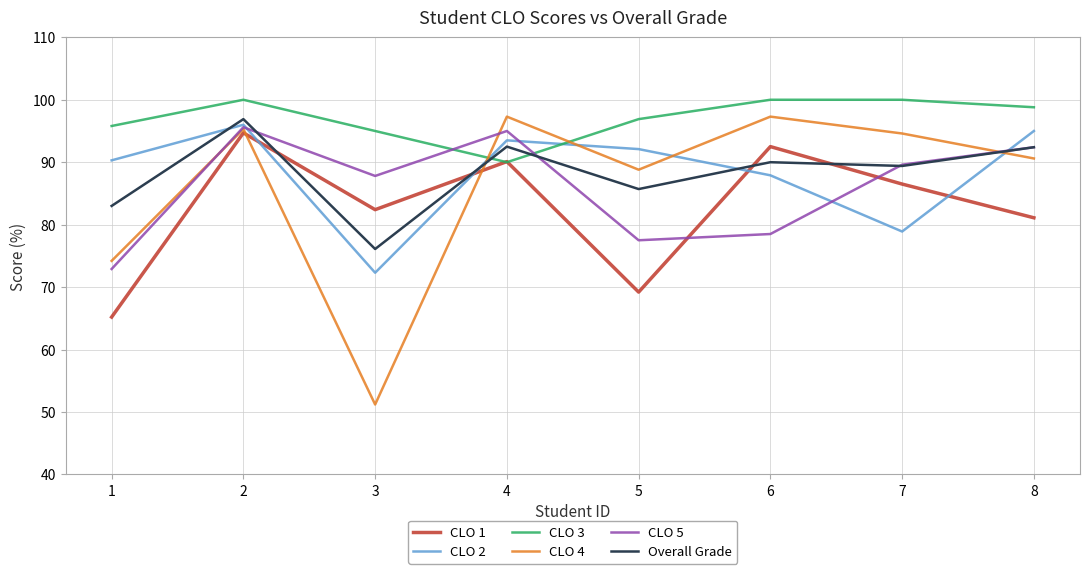

What is the difference between the second highest and second lowest values in the Overall Grade series?

9.5